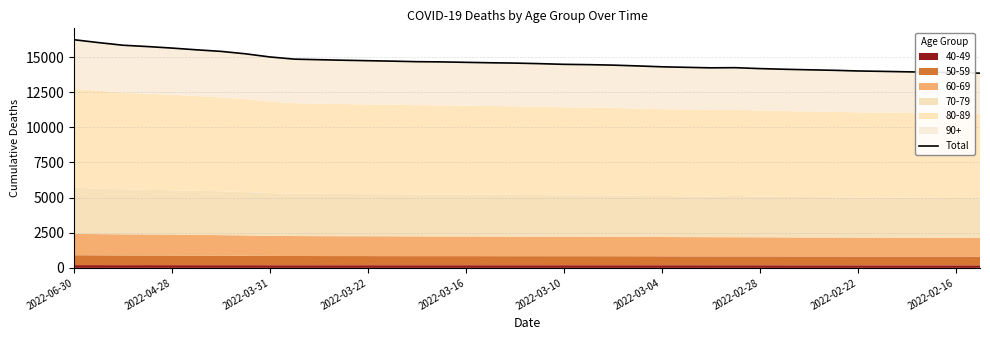

What is the difference between the maximum and minimum values?

2380